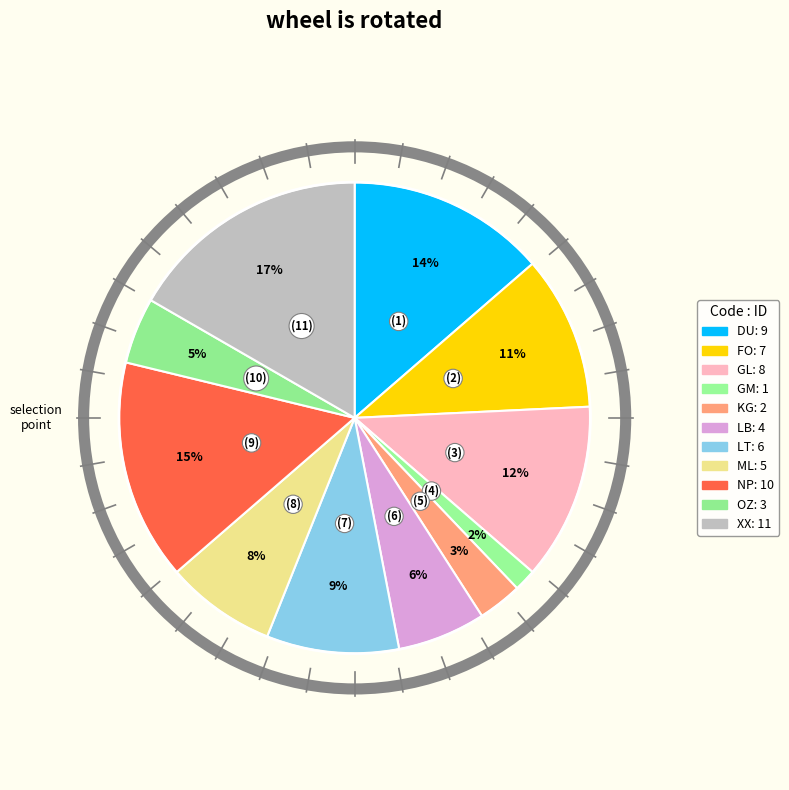

What is the ratio of the value at LT to the value at KG?

3.0